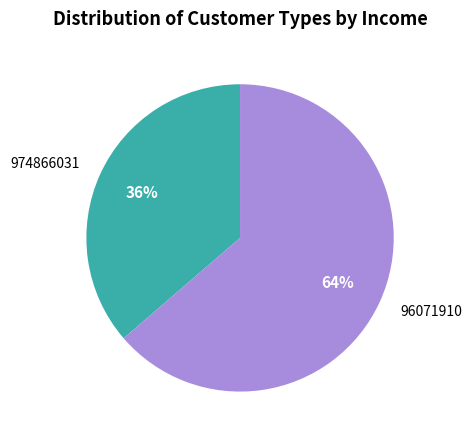

What is the ratio of the value at 974866031 to the value at 96071910?

0.6